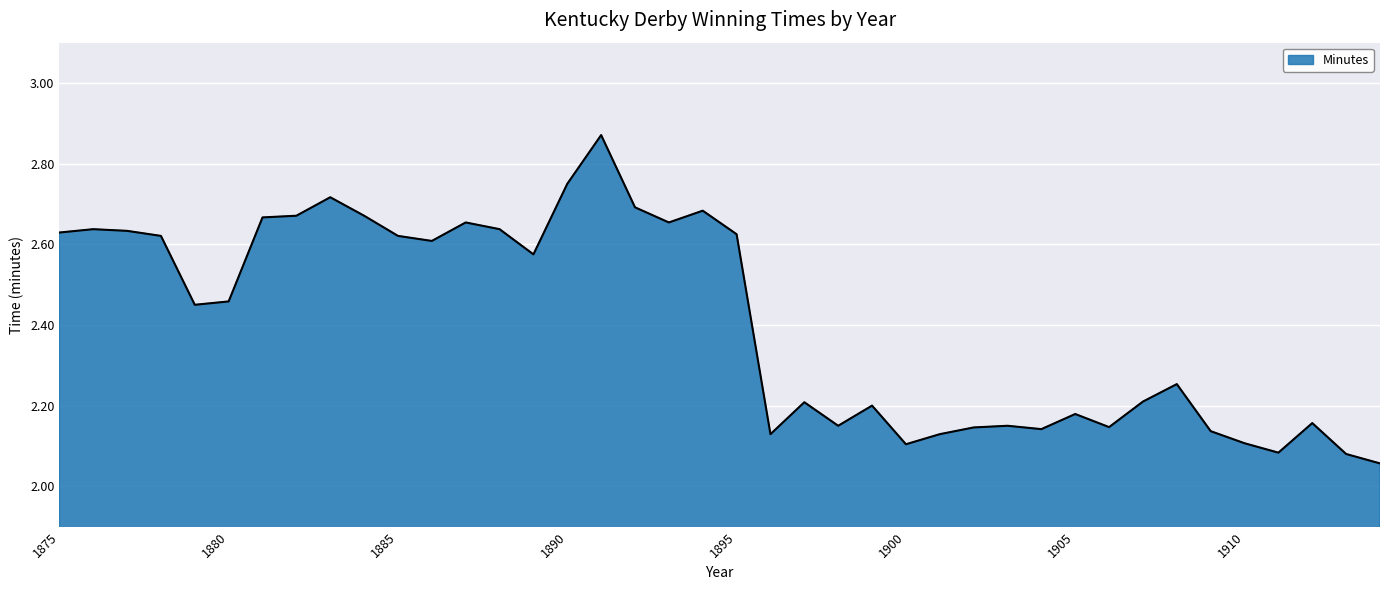

What is the difference between the maximum and minimum values?

0.8